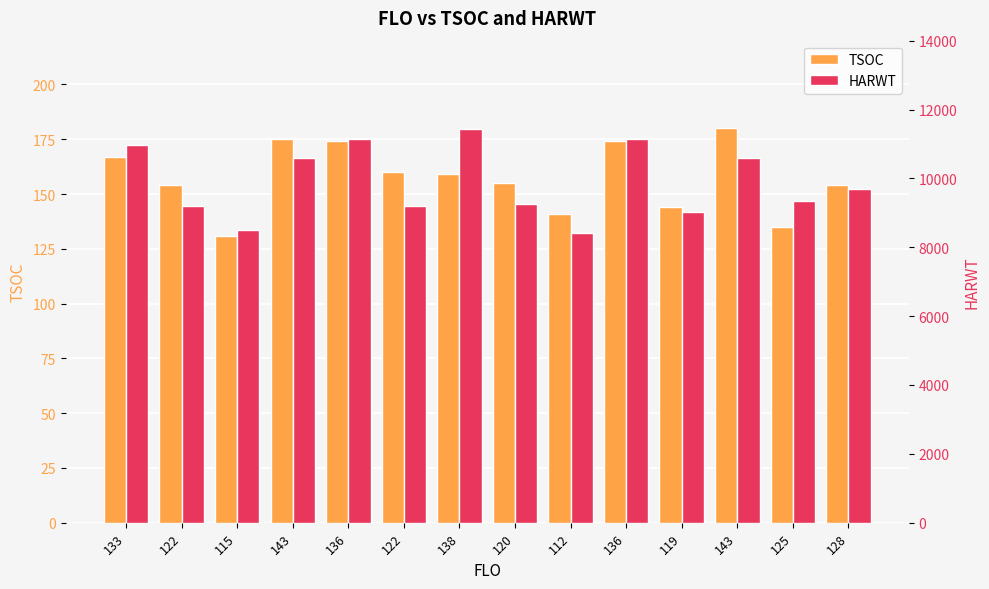

List the series in order of their overall mean, lowest first.

TSOC, HARWT